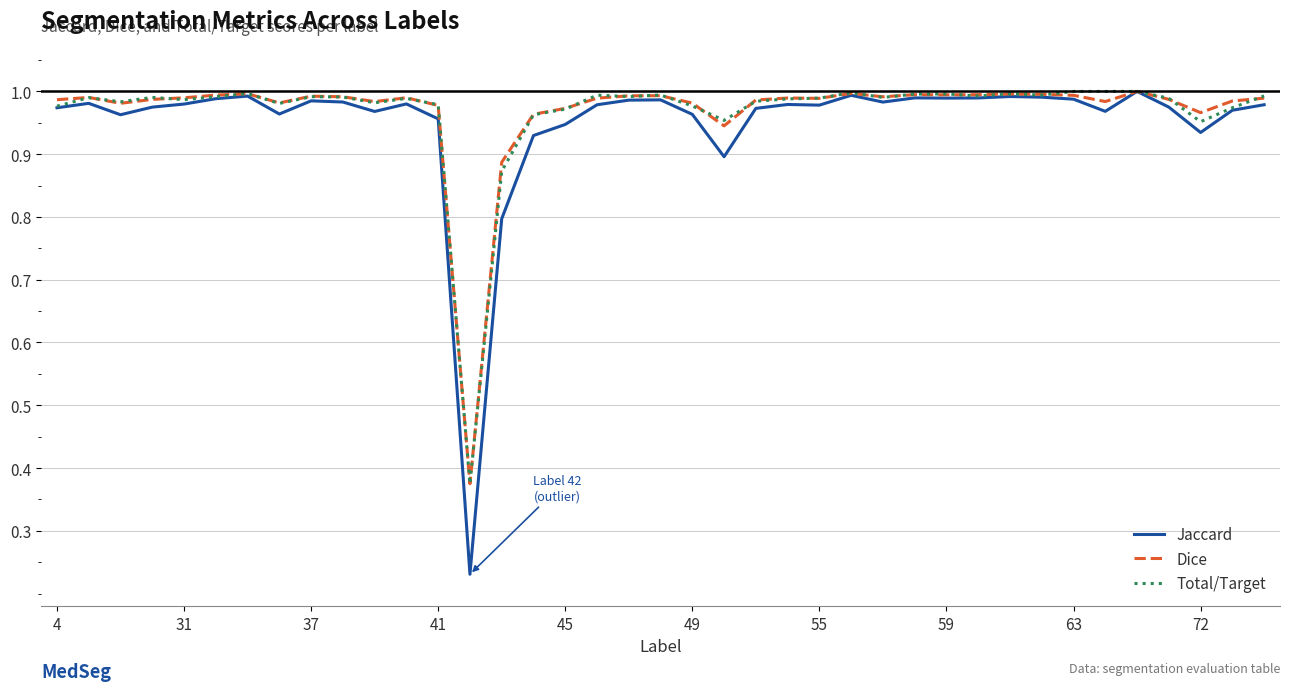

What is the sum of all Jaccard values?

37.1